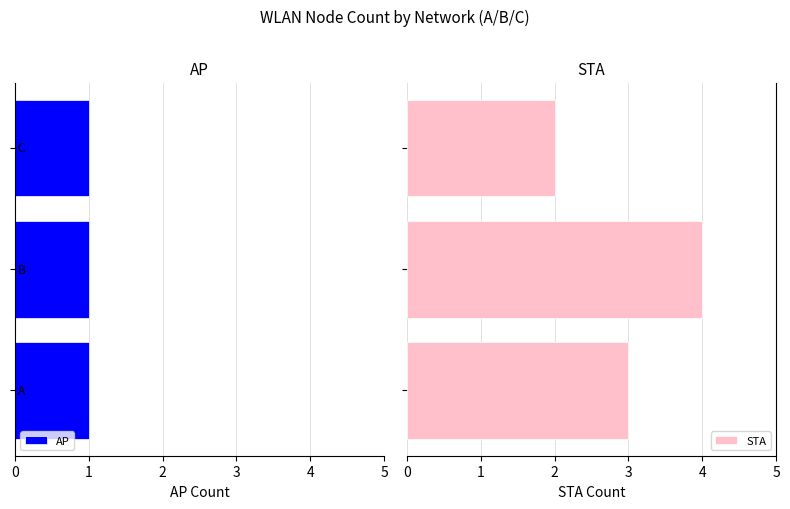

Rank the series by their average value, from highest to lowest.

STA, AP